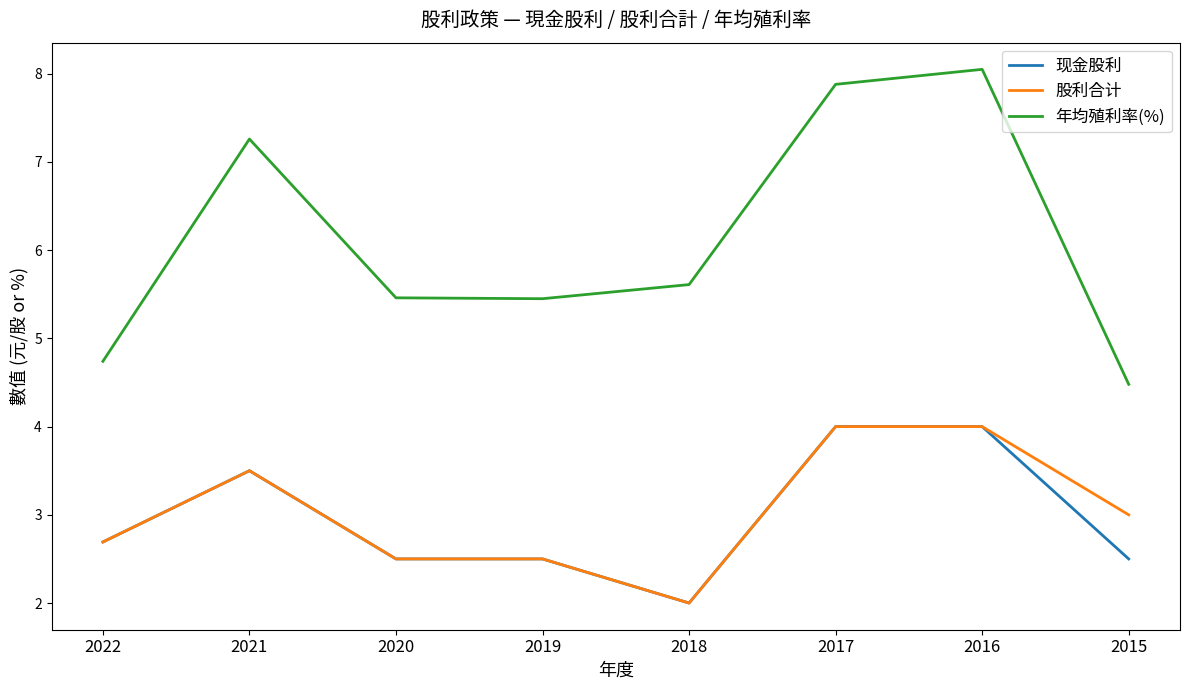

True or false: 现金股利 has more than 0 points higher than both neighbors.

True